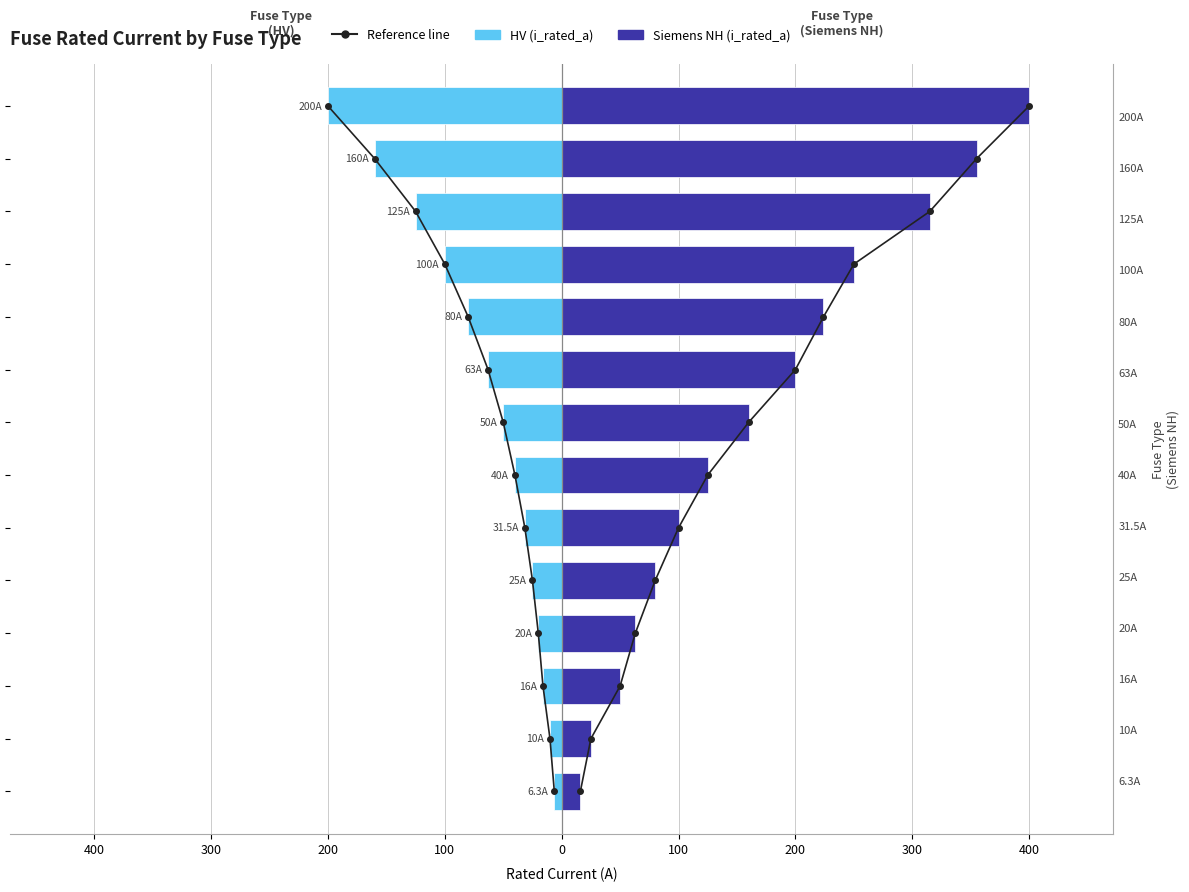

True or false: Siemens NH (i_rated_a) has a value of 271.2 at 300.

False